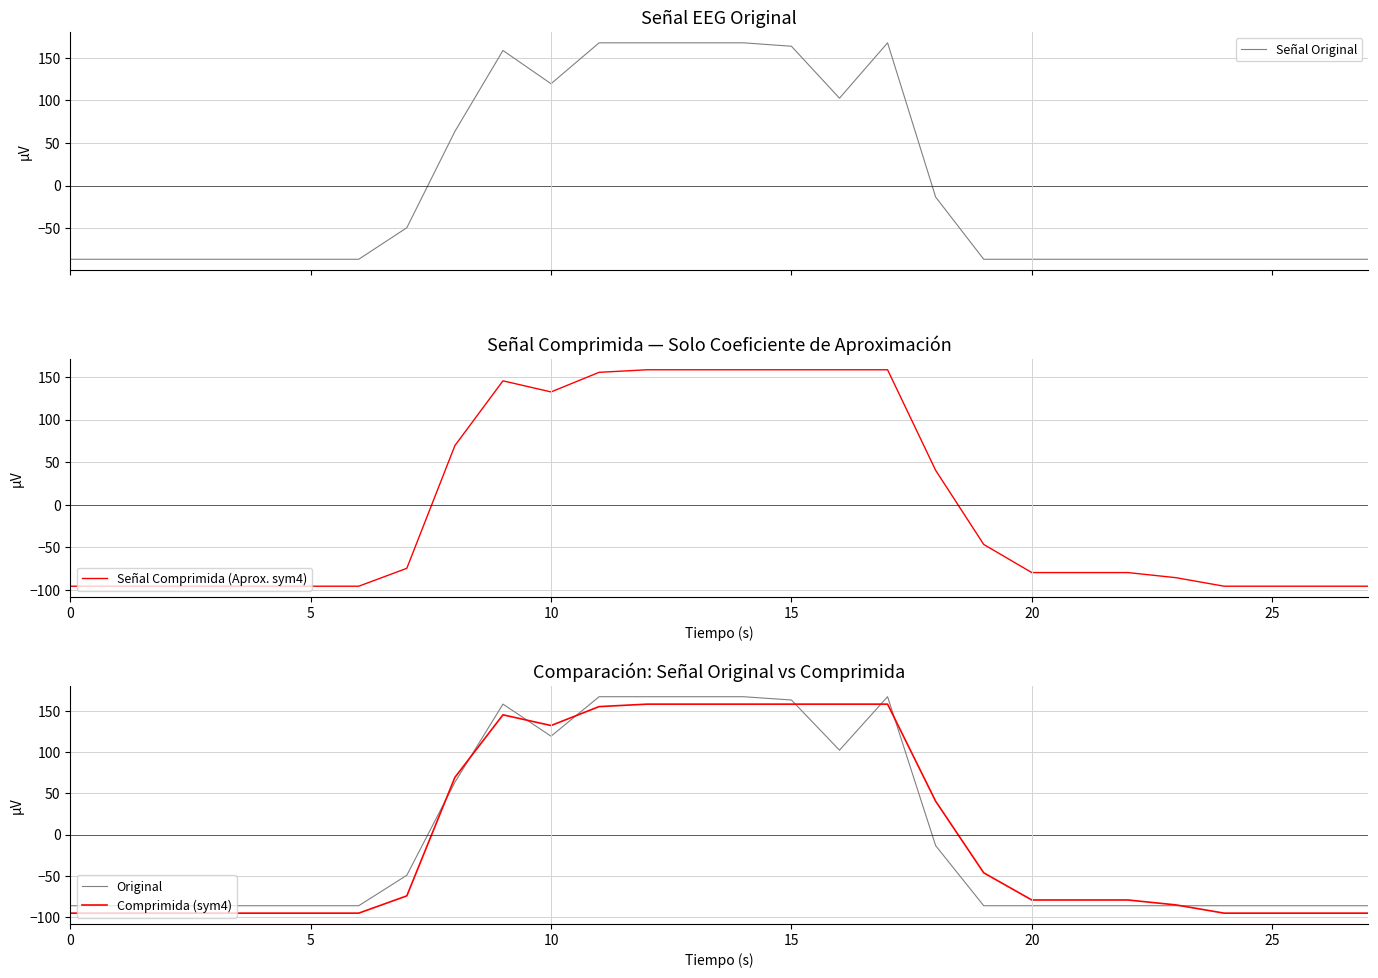

Which series has the largest total across all categories?

Señal Comprimida (Aprox. sym4)